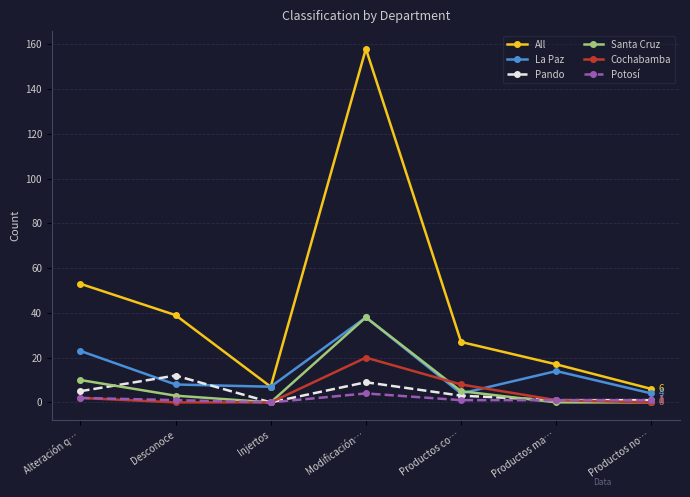

What is the total value across all series at Modificación…?

267